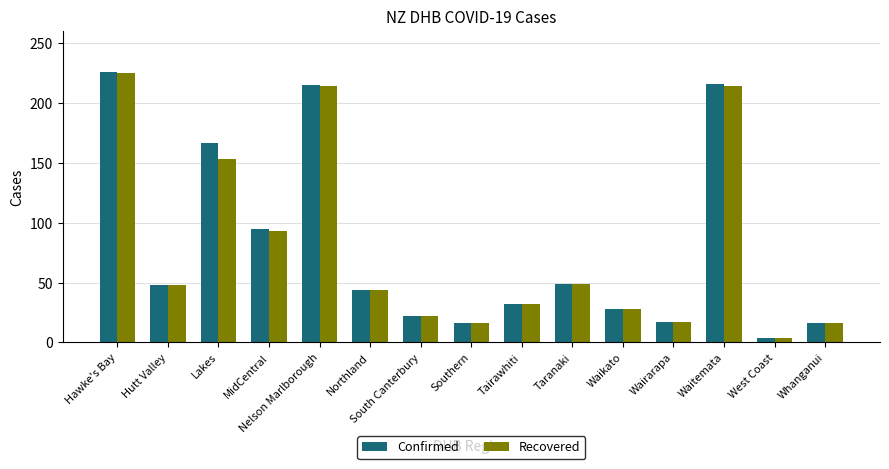

At which label is Confirmed closest to 115?

MidCentral